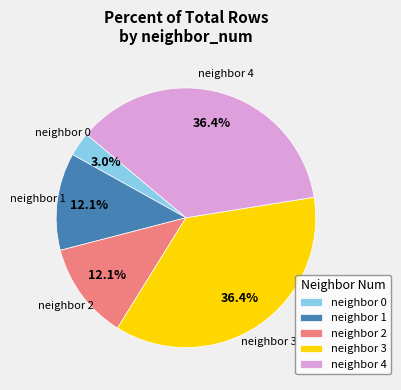

What is the smallest slice in the pie chart?

neighbor 0